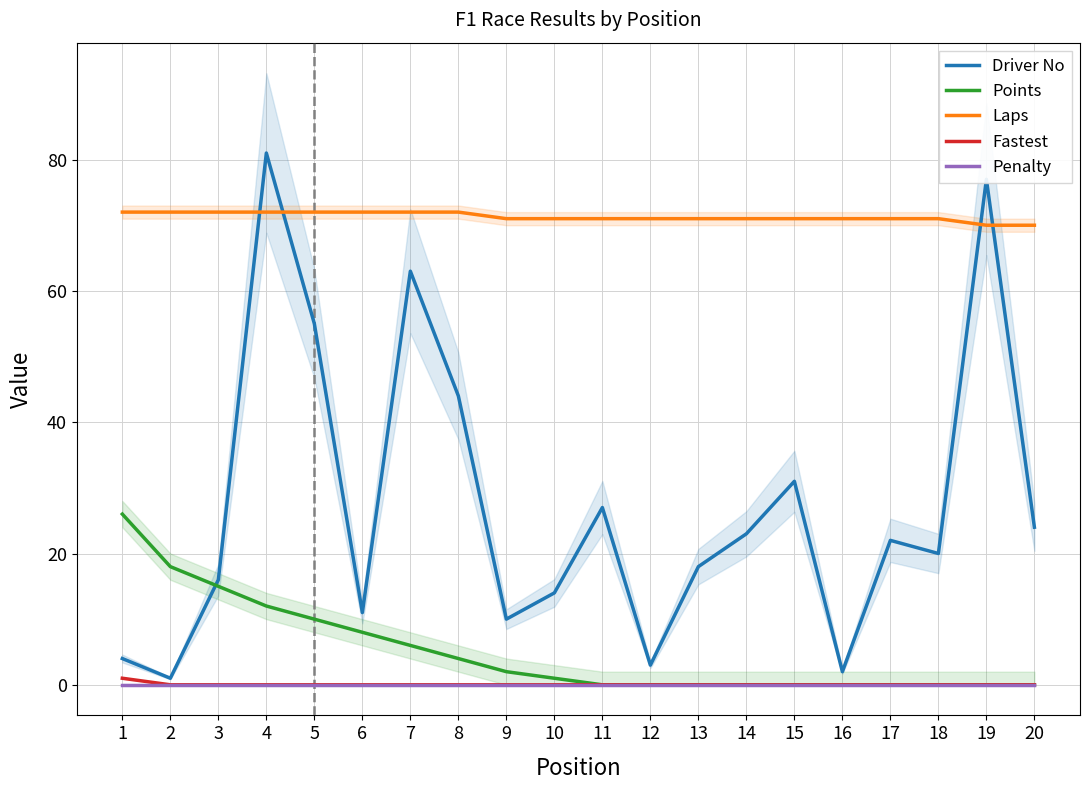

Is the value of Fastest at 2 greater than the value of Laps at 19?

No